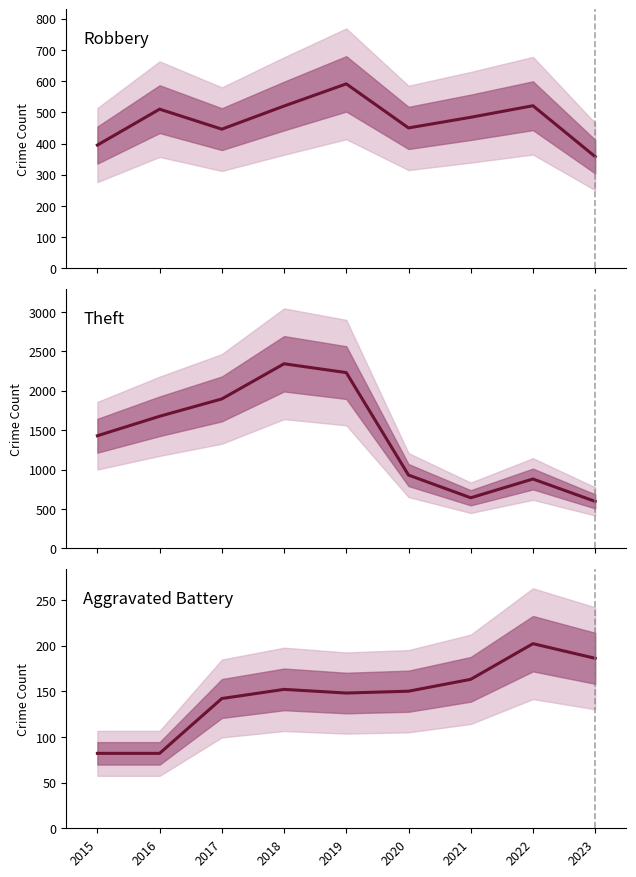

True or false: Theft has more than 1 interior local peaks.

True